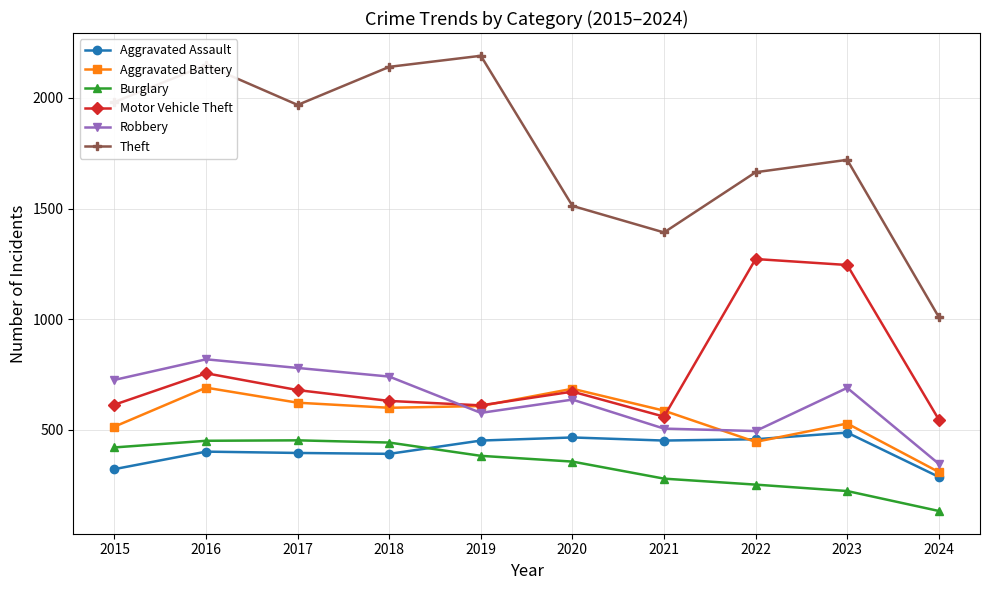

What is the approximate value of Theft at 2019, to the nearest 100?

2200